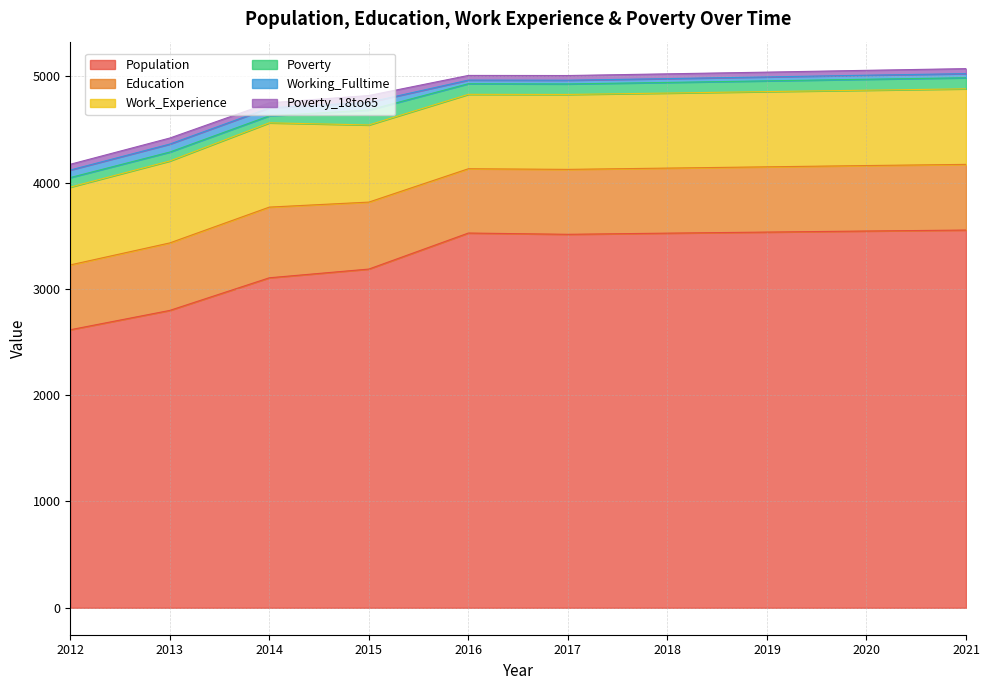

How many lines are shown in the chart?

6